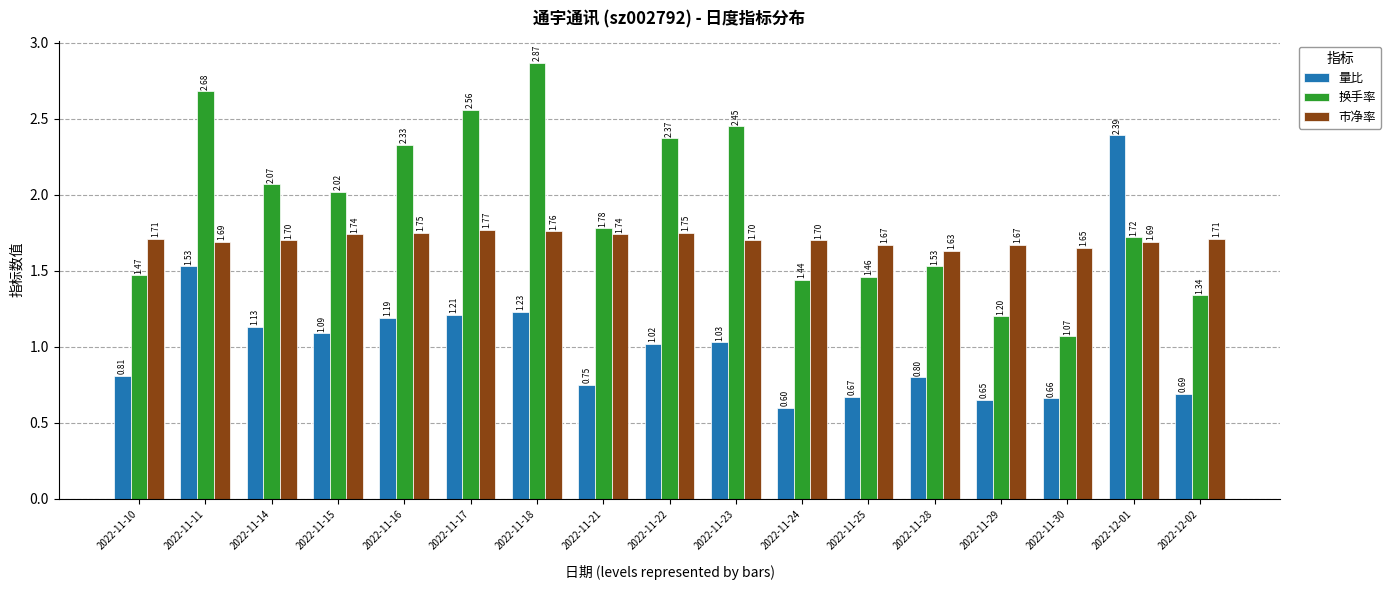

Rank the categories by 换手率 value from lowest to highest.

2022-11-30, 2022-11-29, 2022-12-02, 2022-11-24, 2022-11-25, 2022-11-10, 2022-11-28, 2022-12-01, 2022-11-21, 2022-11-15, 2022-11-14, 2022-11-16, 2022-11-22, 2022-11-23, 2022-11-17, 2022-11-11, 2022-11-18